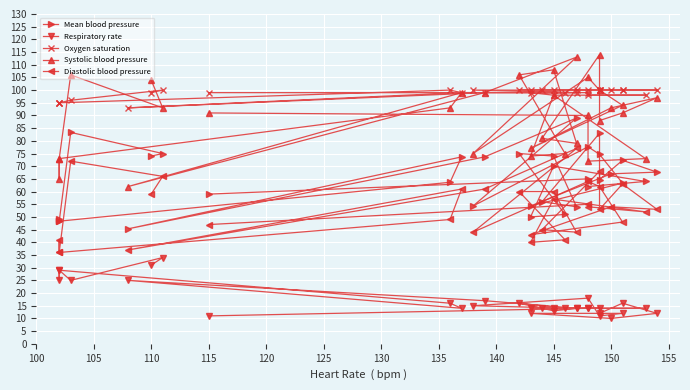

True or false: Respiratory rate and Oxygen saturation cross at least once.

False